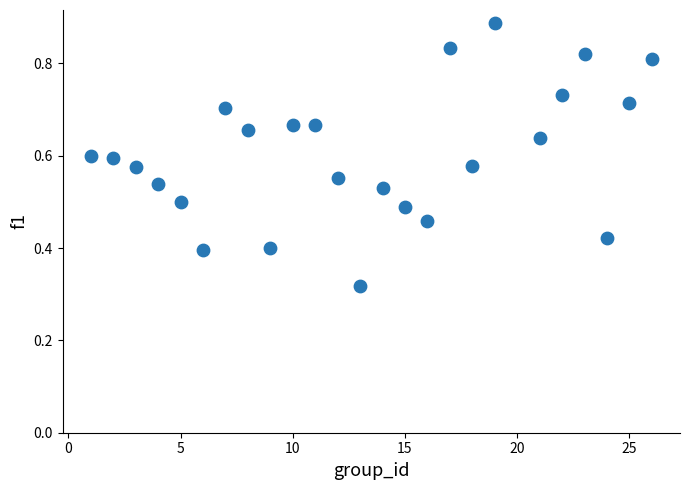

What is the range of X values (max minus min)?

25.0